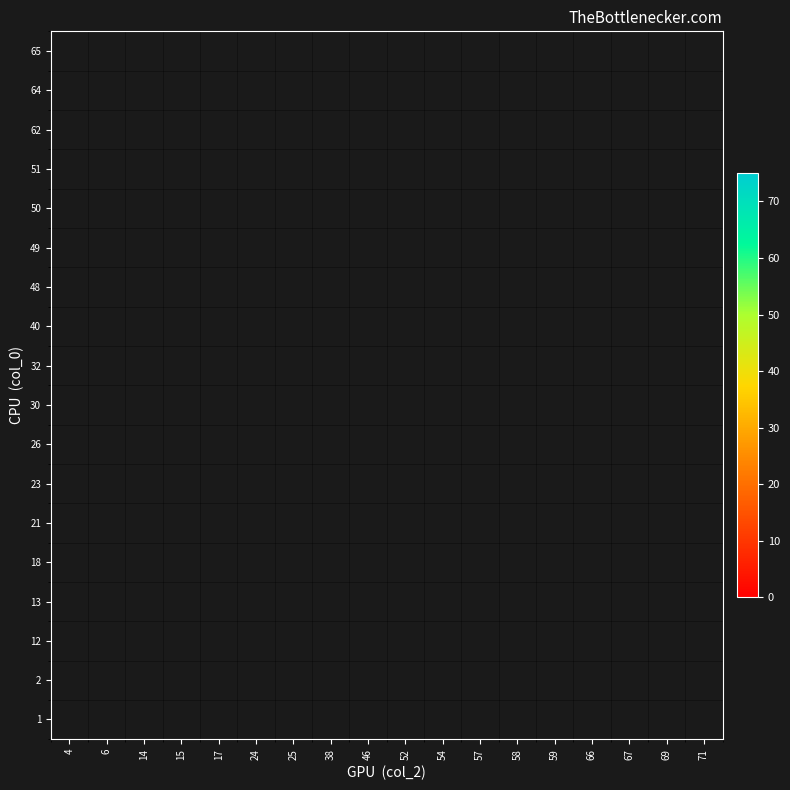

The value of 2 at 69 is 10.4. True or false?

False